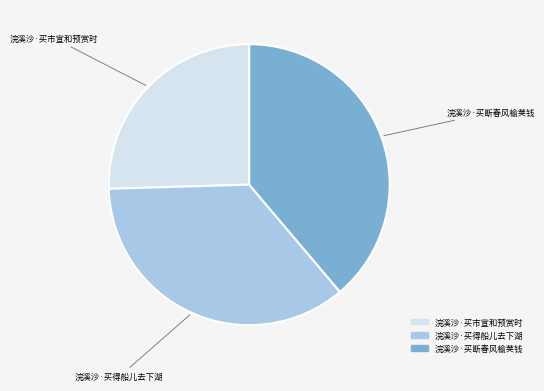

Rank the categories by value from highest to lowest.

浣溪沙·买断春风榆荚钱, 浣溪沙·买得船儿去下湖, 浣溪沙·买市宣和预赏时